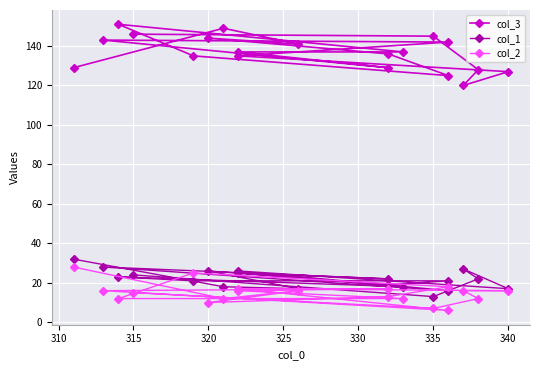

Reading left to right, what are all the values shown in this chart?

col_3: 129	149	141	144	136	125	135	151	137	137	129	143	142	135	127	120	128	145	146
col_1: 32	18	17	26	19	21	21	23	18	25	22	28	16	26	17	27	22	13	24
col_2: 28	12	16	10	13	18	25	12	12	16	17	16	6	17	16	16	12	7	15